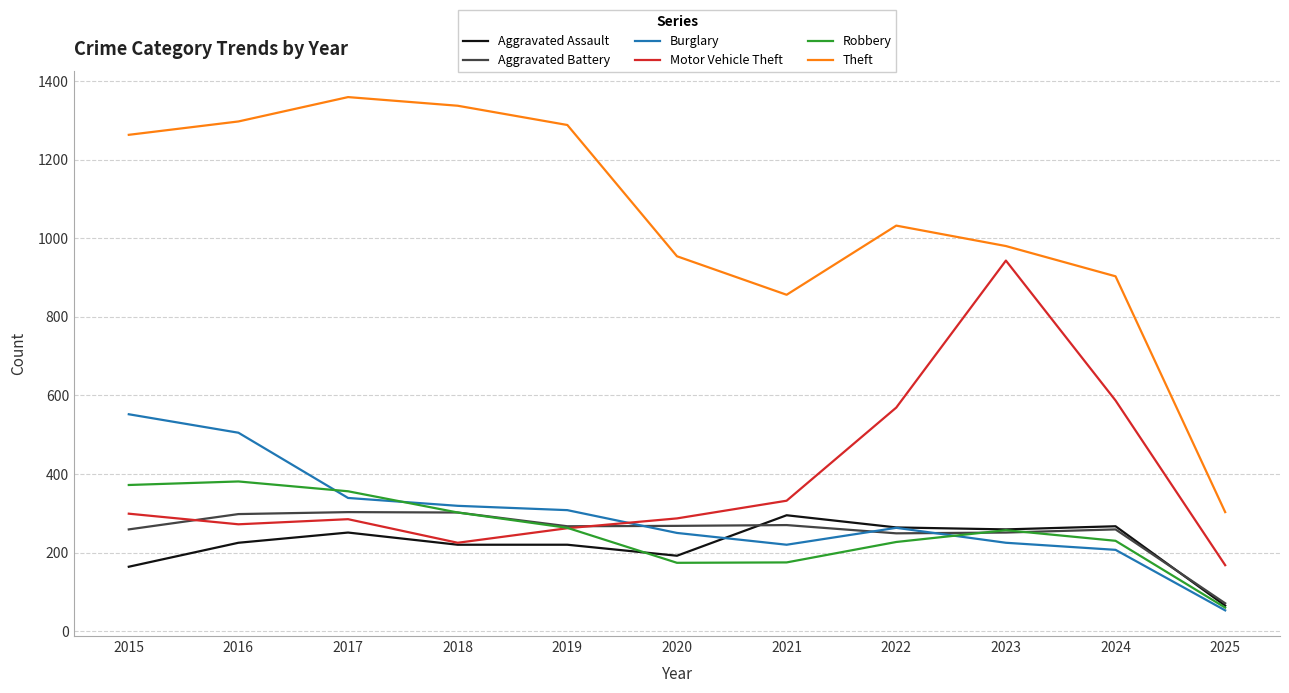

The Robbery series shows 60 at 2025. True or false?

True